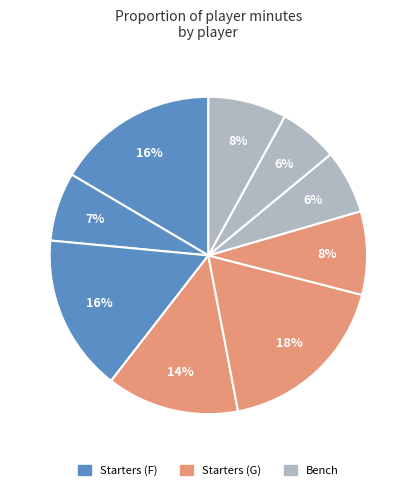

To the nearest percent, what is the difference between the largest and smallest slice percentages?

12%